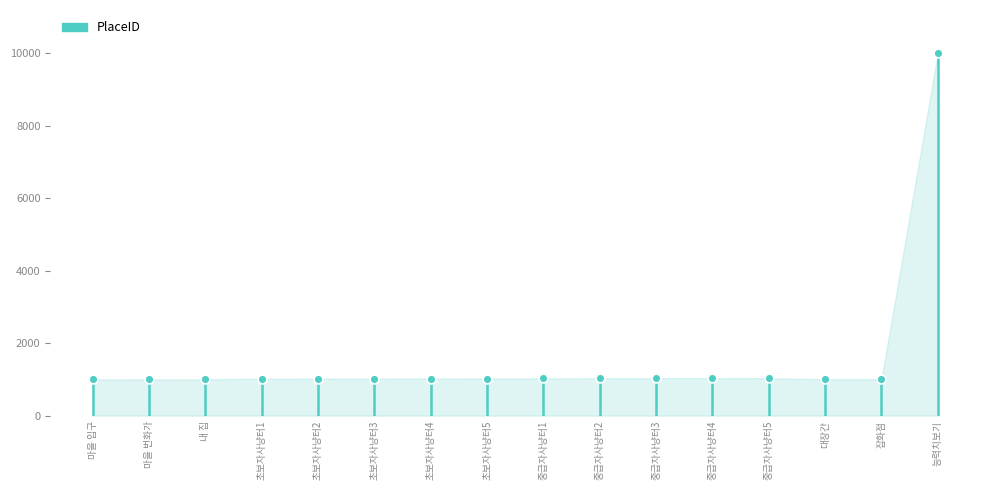

What is the range of Y values (max minus min)?

9000